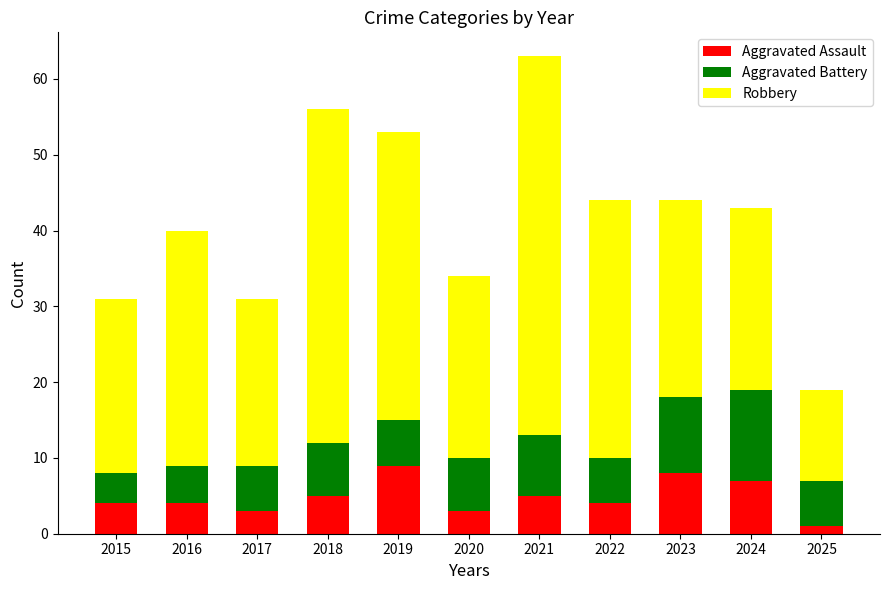

At which category is the sum across all series the highest?

2021